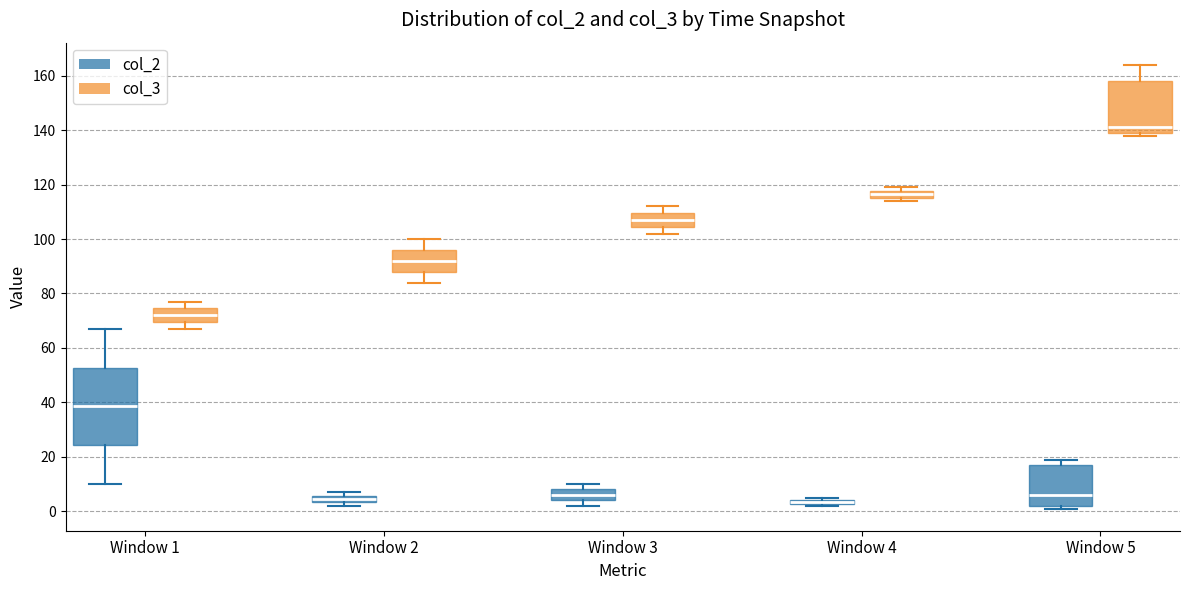

Comparing the boxes themselves (not the whiskers), which one is the tallest?

Window 1 (col_2)